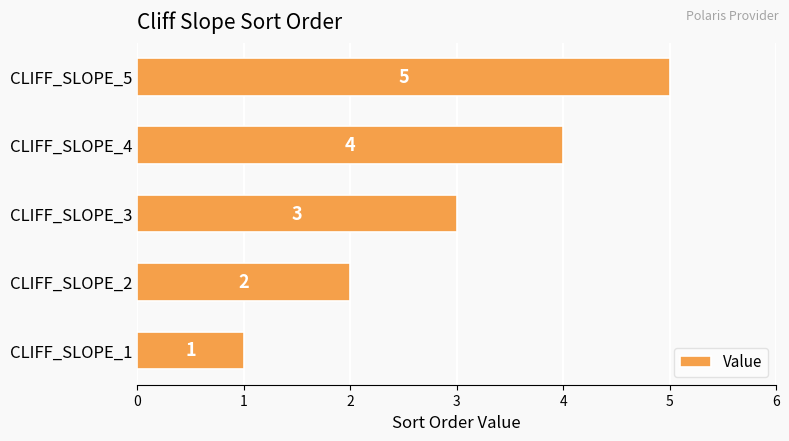

How many bars are there in total?

5